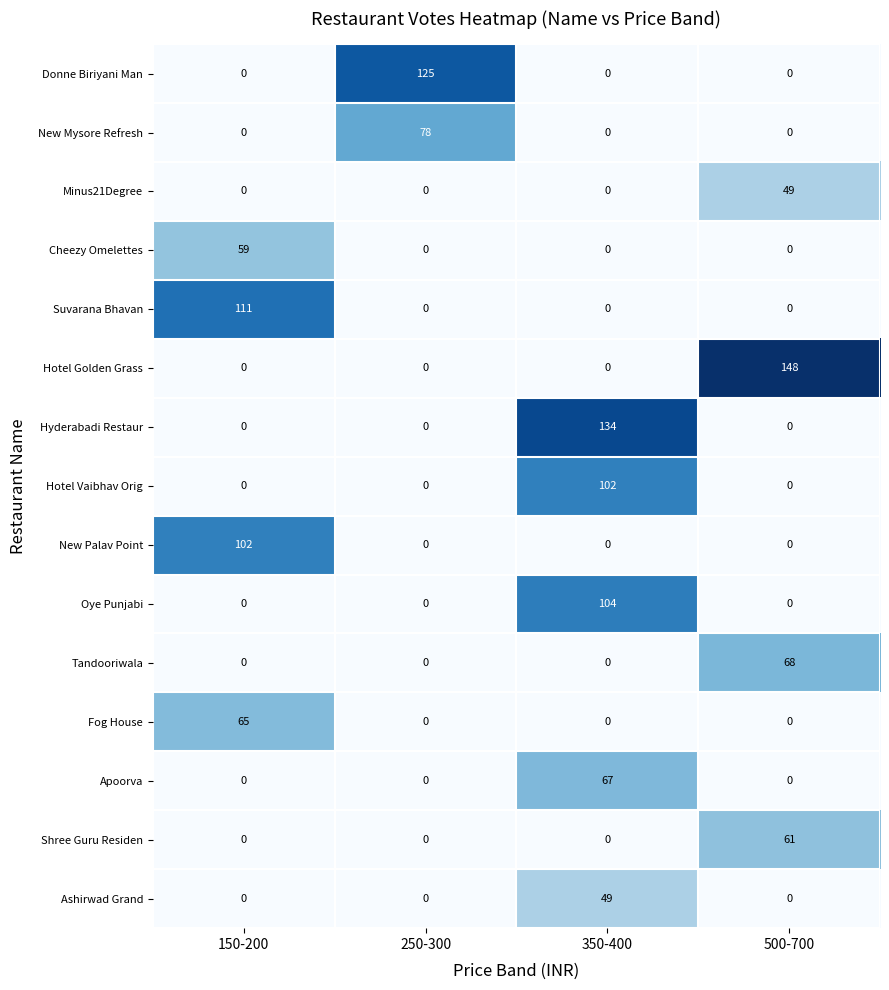

What is the difference between the Hyderabadi Restaur values at 250-300 and 350-400?

134